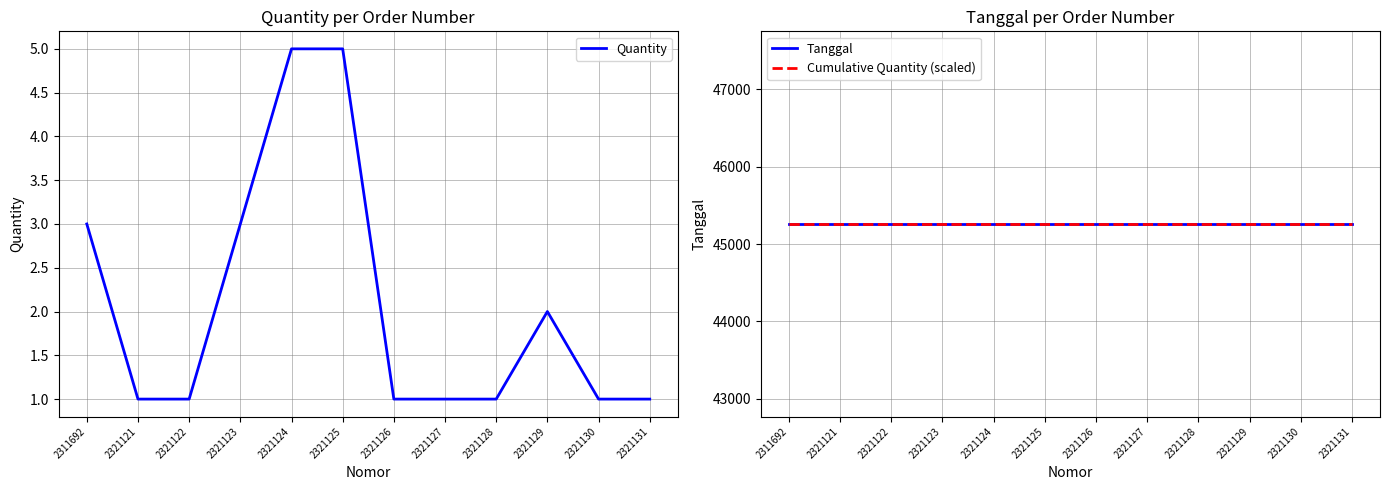

At 2321127, list the series in order from smallest to largest.

Quantity, Tanggal, Cumulative Quantity (scaled)